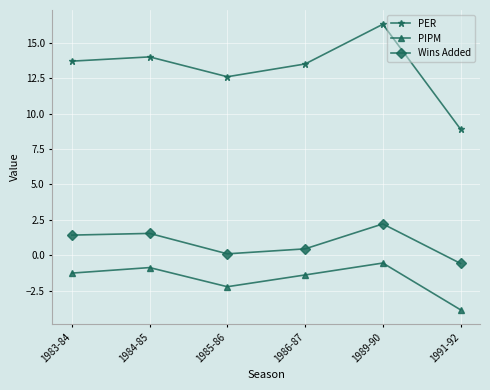

Count the number of categories in the chart.

6